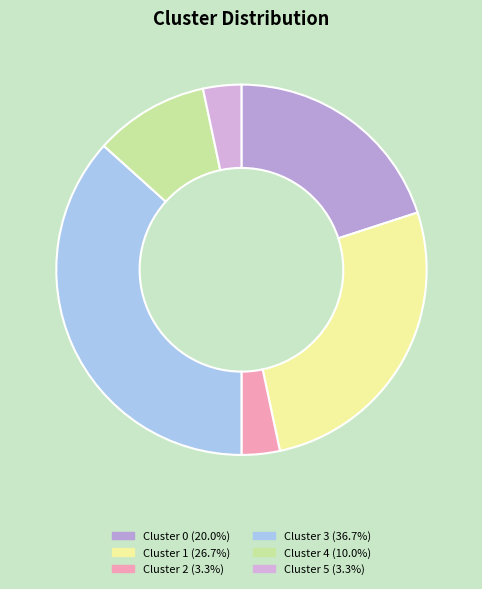

Count the number of slices in the pie.

6